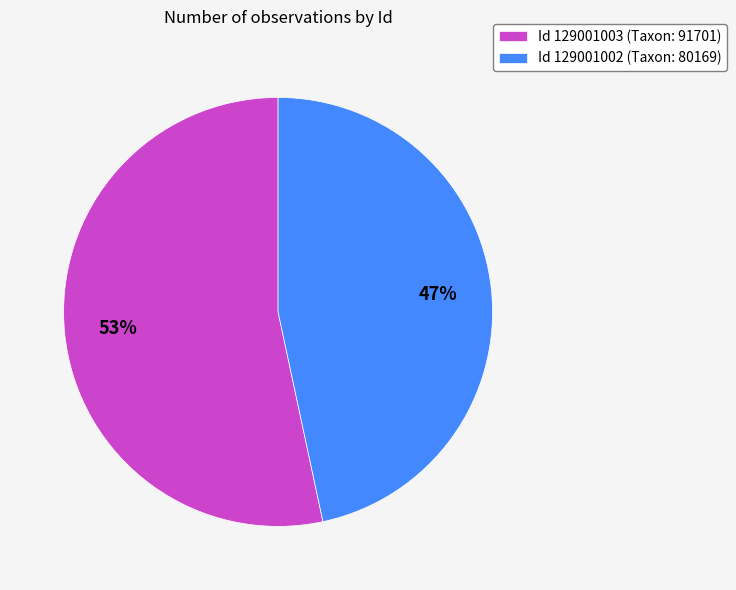

Count the number of slices in the pie.

2